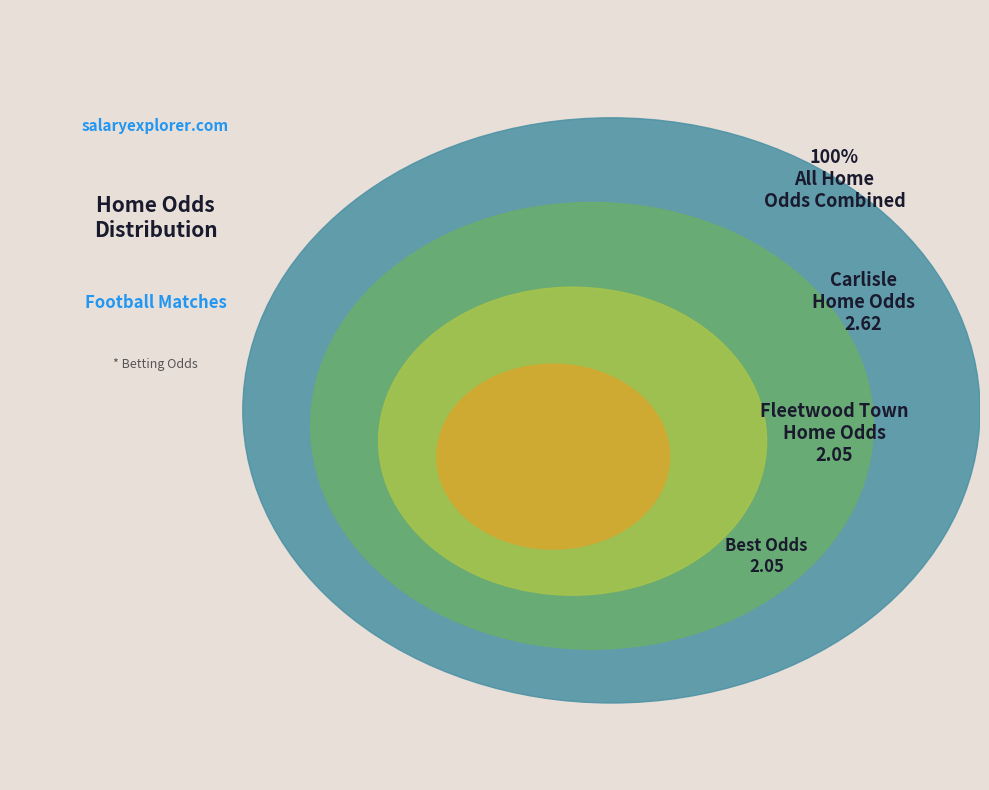

To the nearest percent, what portion does Fleetwood Town represent?

44%